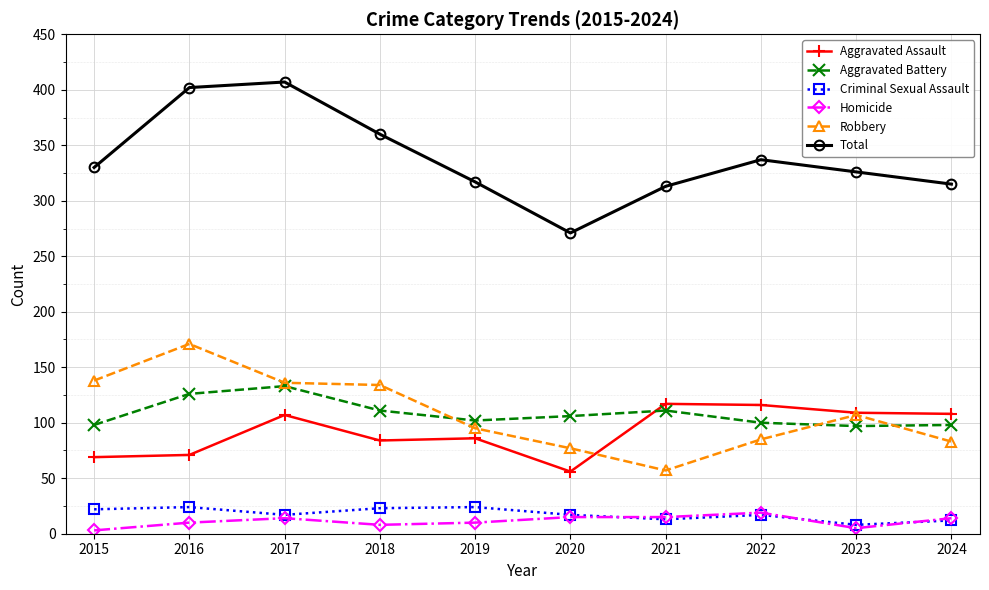

What is the difference between the maximum and second lowest values in the Homicide series?

14